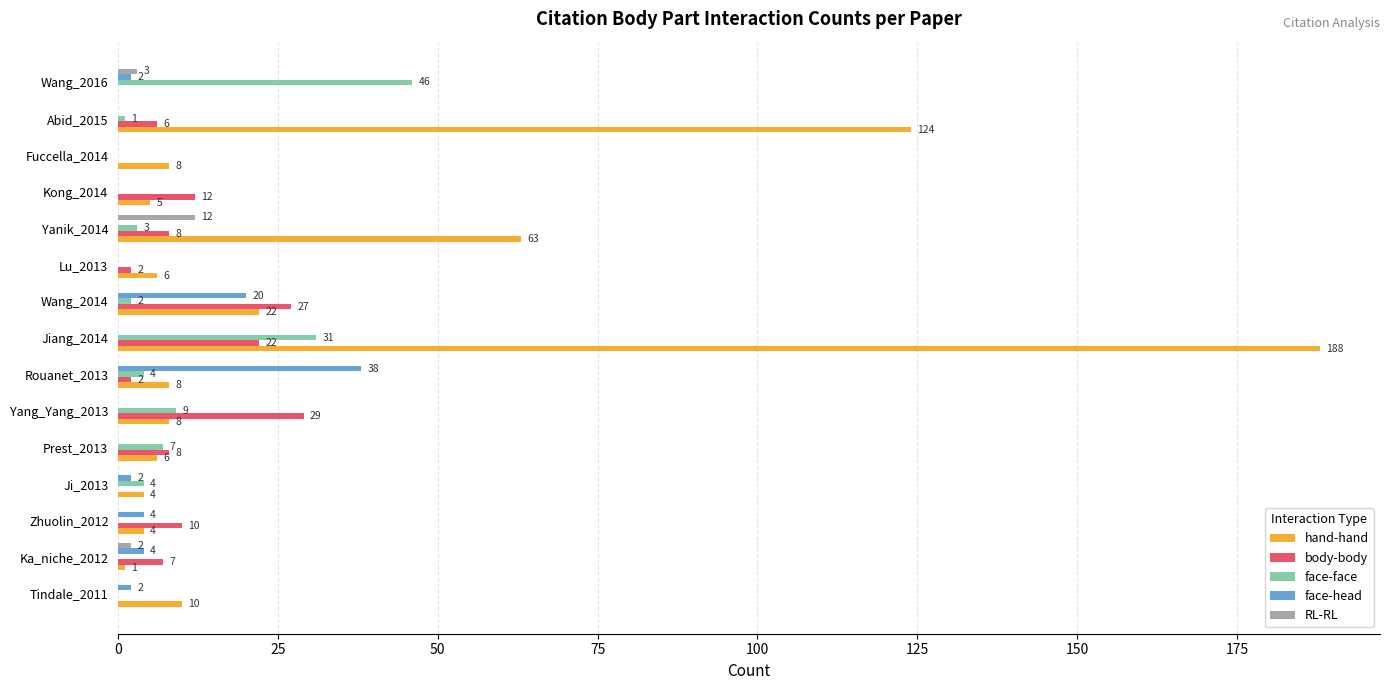

Which series has the largest total across all categories?

hand-hand